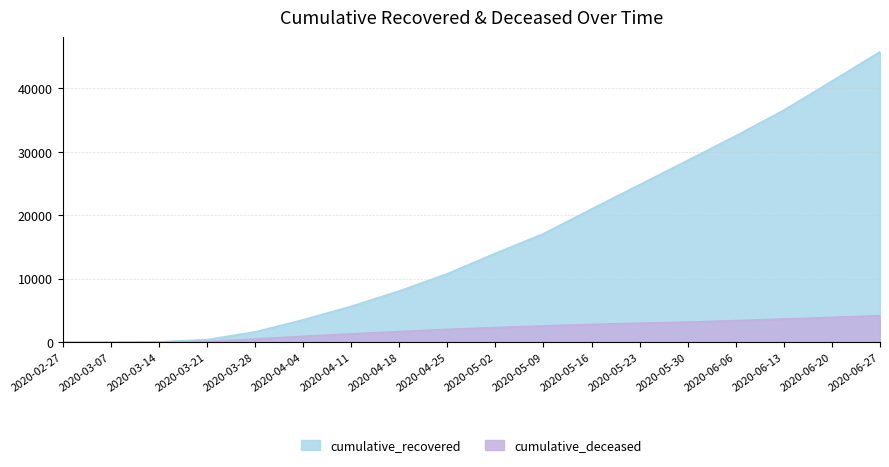

How many values in the cumulative_recovered series are below 14011?

9